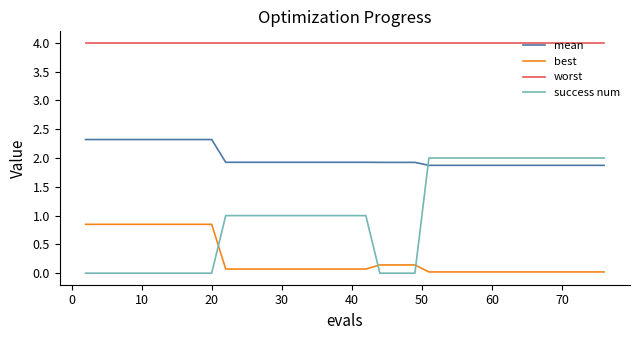

Rank the series by their average value, from highest to lowest.

worst, mean, success num, best